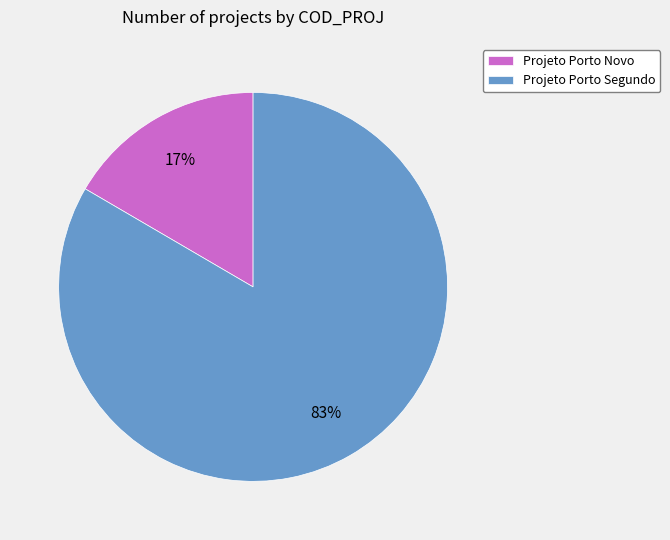

Which has a higher value, Projeto Porto Segundo or Projeto Porto Novo?

Projeto Porto Segundo